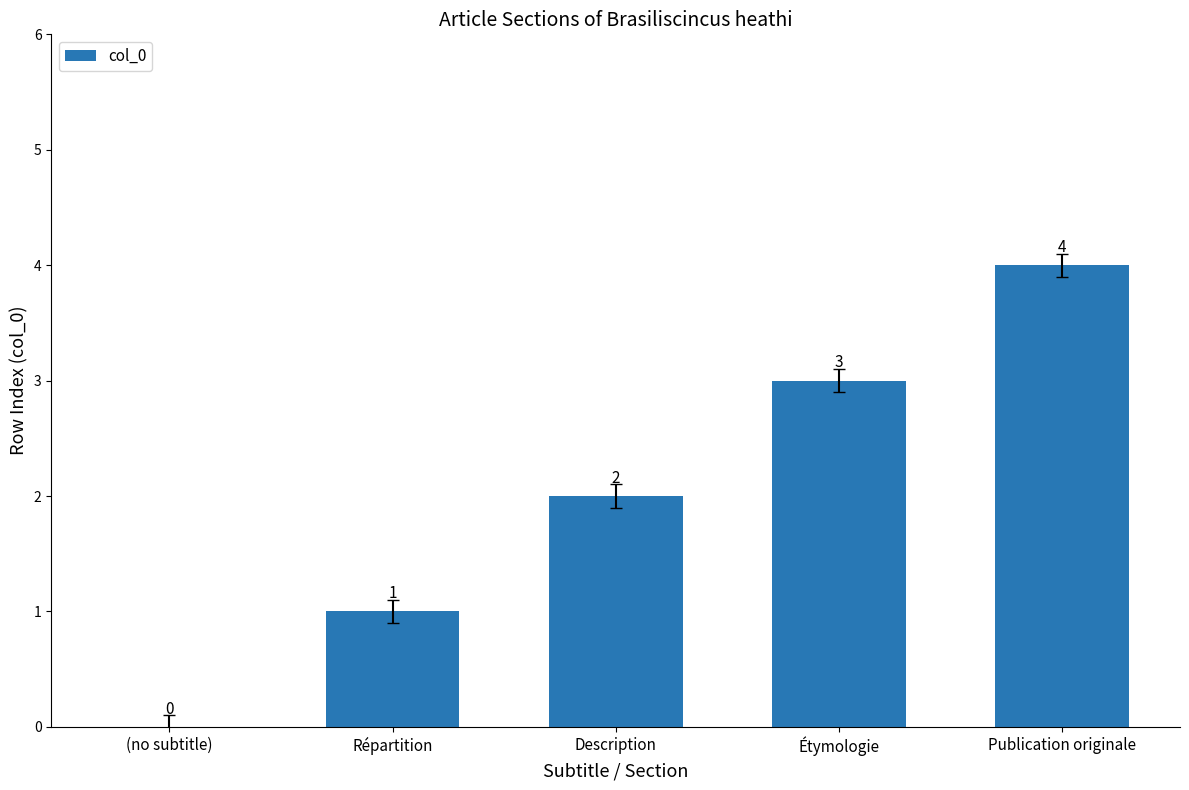

What is the sum of all values?

10